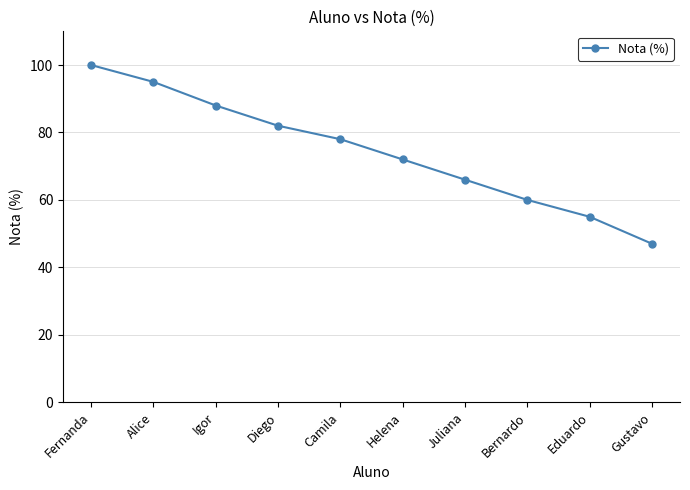

What position from the left is Igor?

3